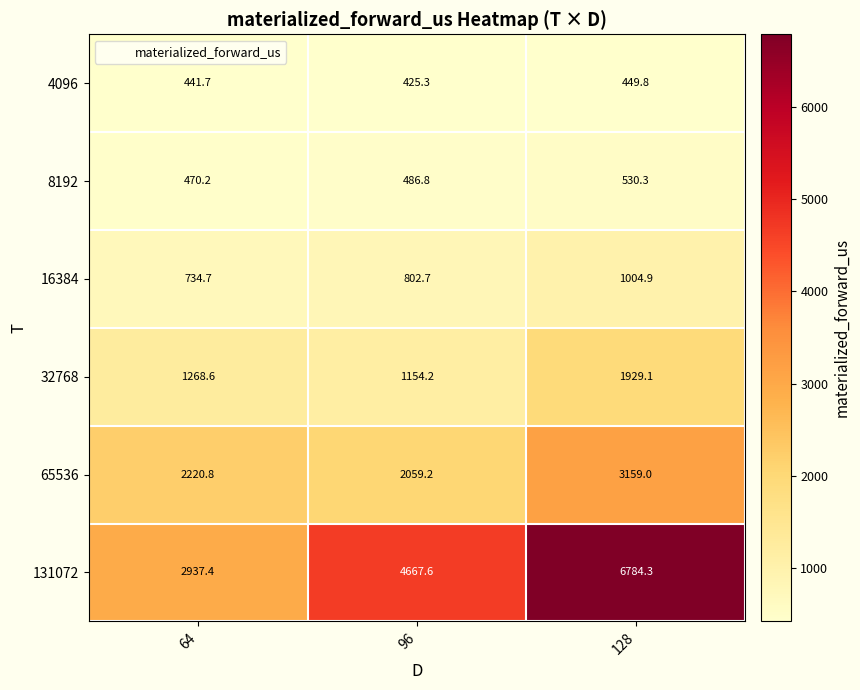

What is the difference between the second highest and minimum values in the 65536 series?

161.6